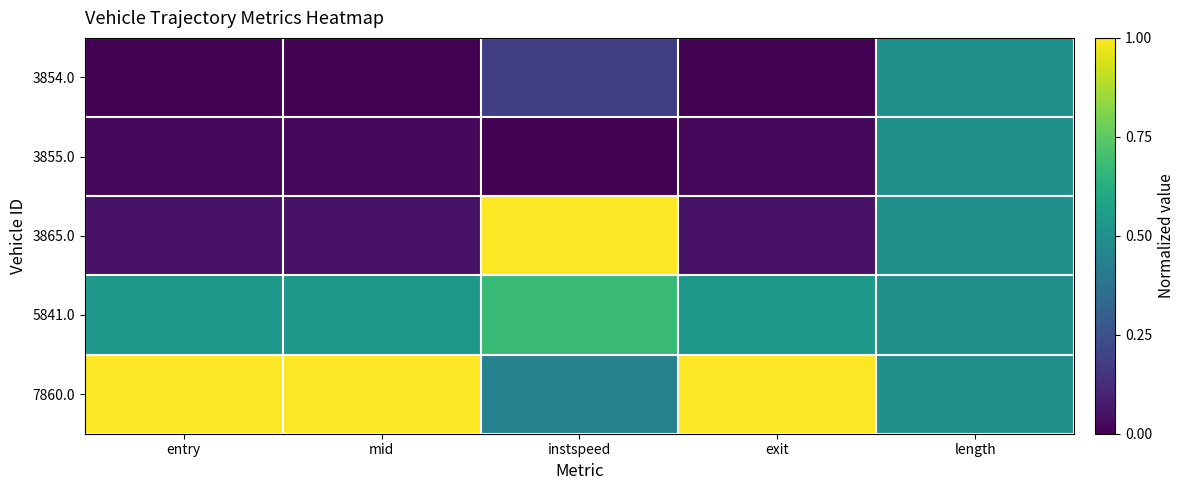

At which category is the sum across all series the highest?

length